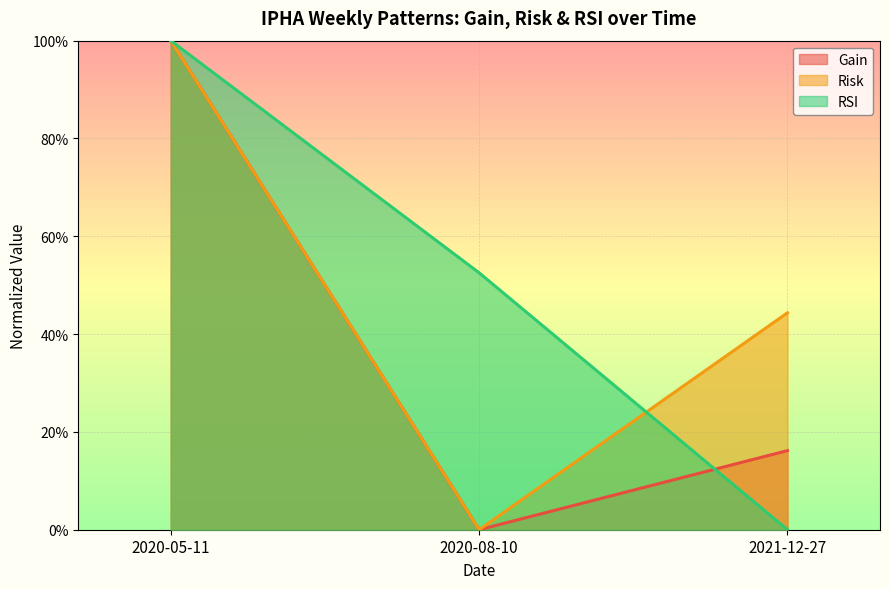

What is the difference between the maximum and minimum values in the RSI series?

1.0